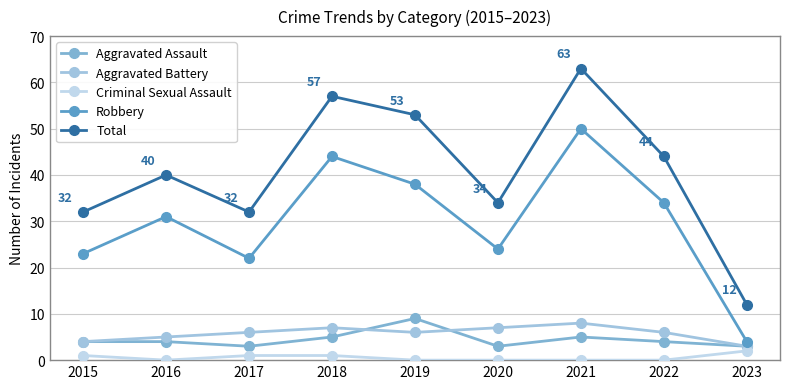

At which label does Aggravated Assault reach its peak?

2019